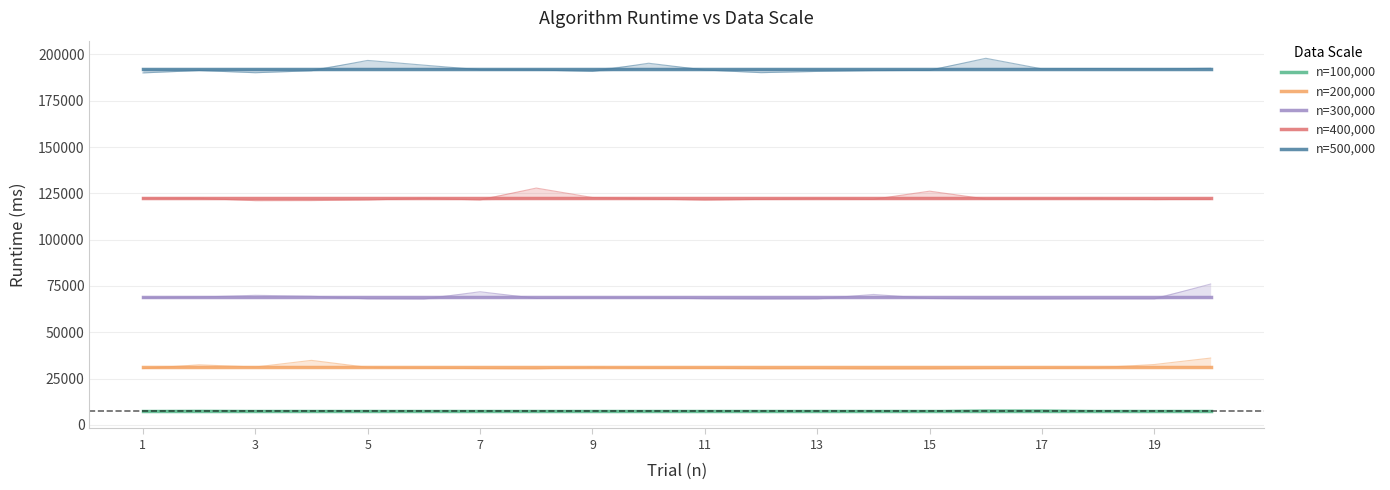

True or false: n=300,000 and n=400,000 cross at least once.

False